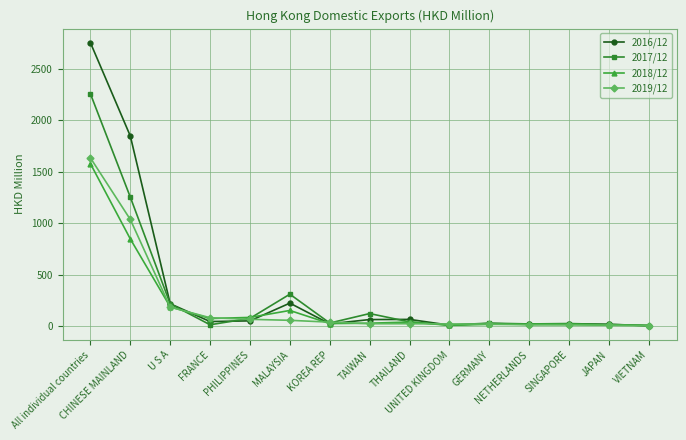

At how many categories does at least one series exceed 1165?

2